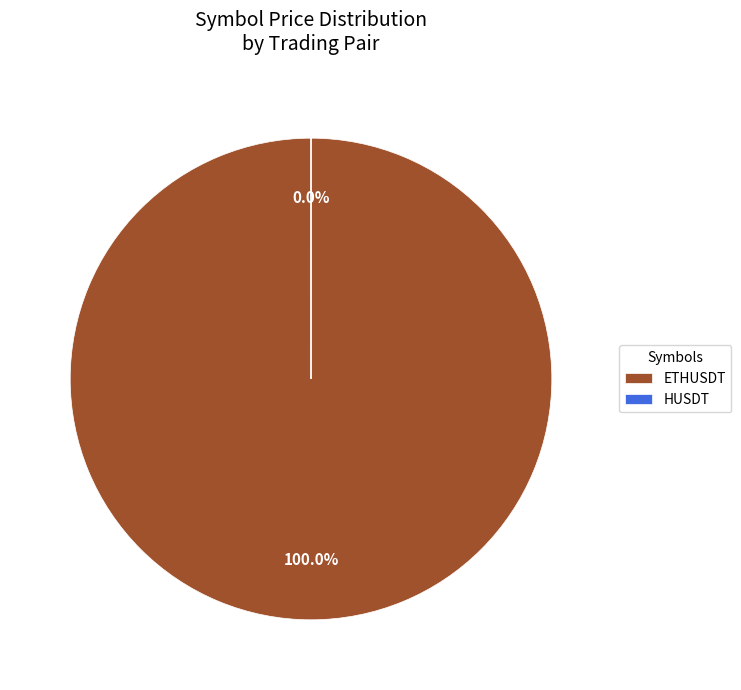

Which category has the biggest portion of the pie?

ETHUSDT